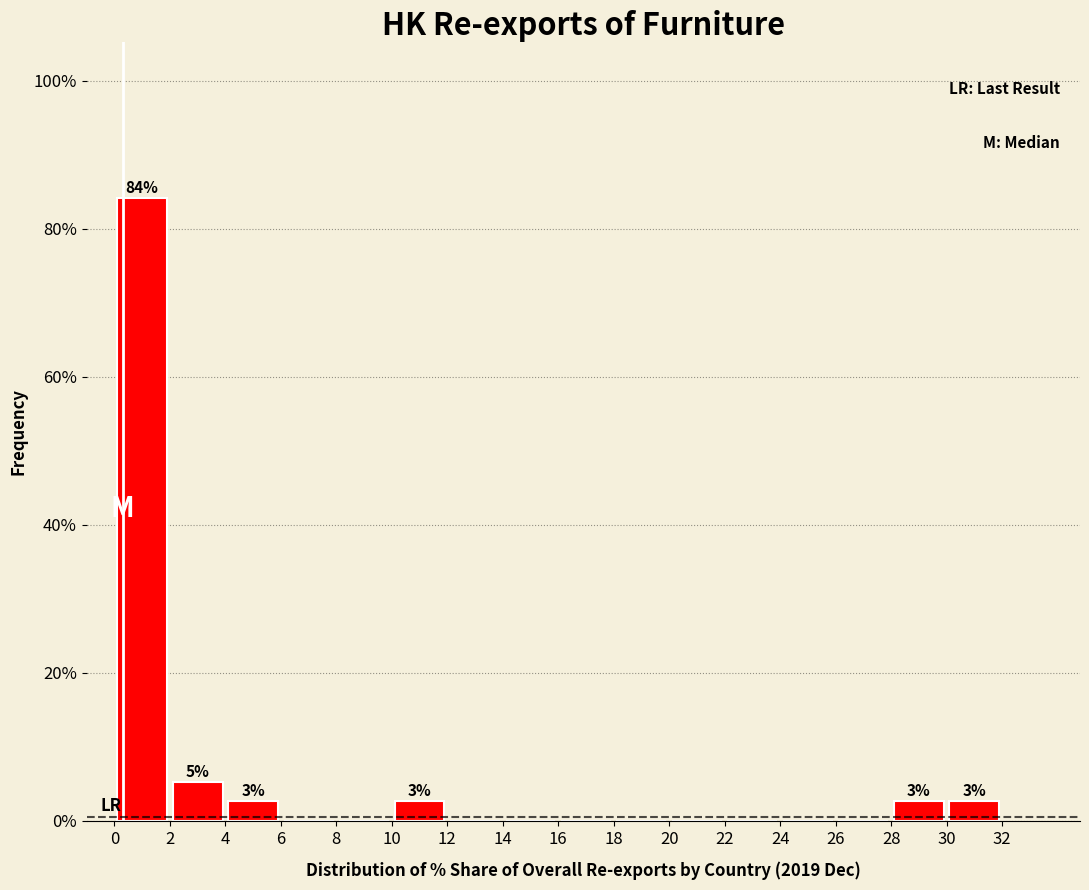

Which range on the x-axis has the tallest bar?

0 to 2